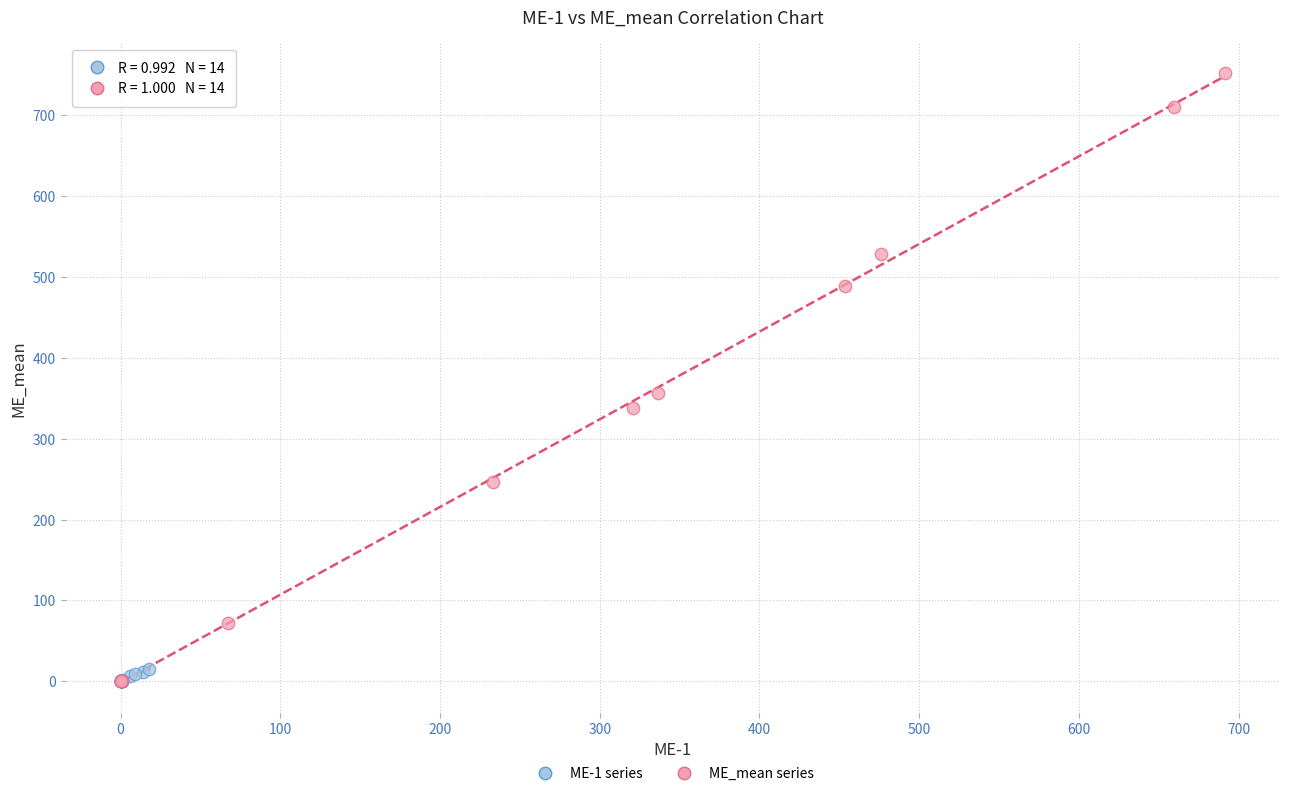

Which series has the widest spread of Y values?

ME_mean series